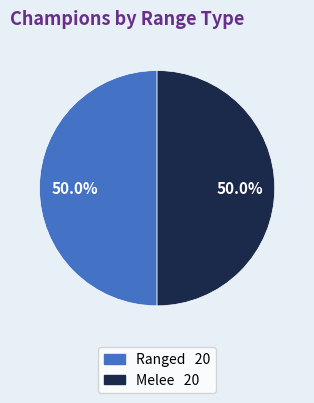

Is it true that Ranged is 71% of the pie?

False